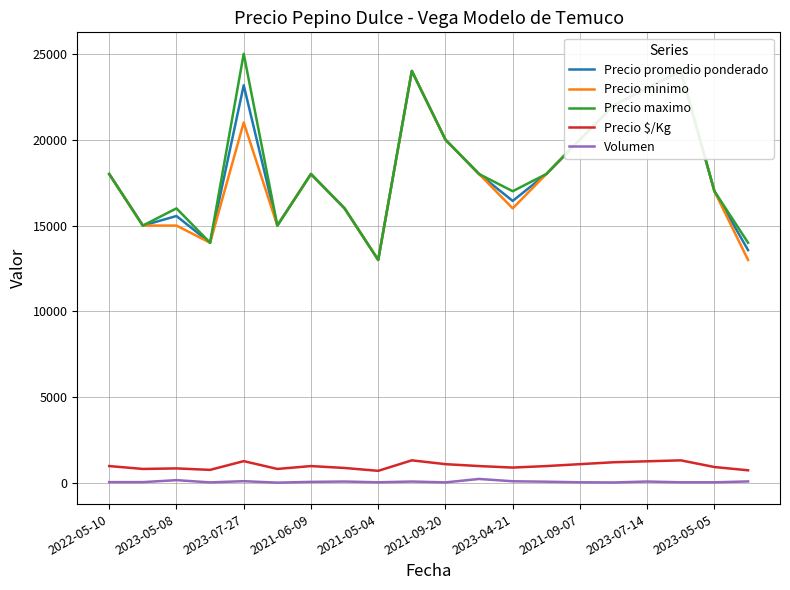

What is the average value of the Precio minimo series?

18000